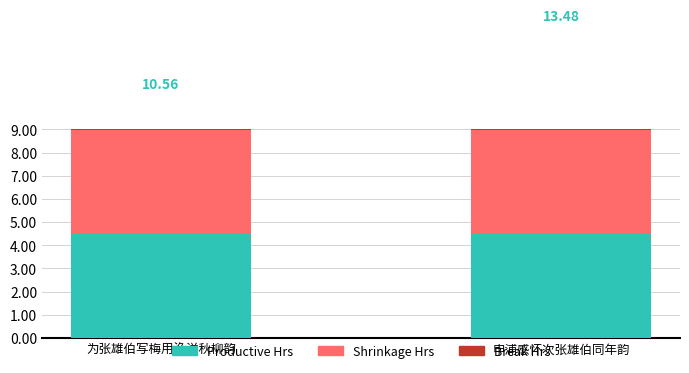

At how many categories does at least one series exceed 3?

2